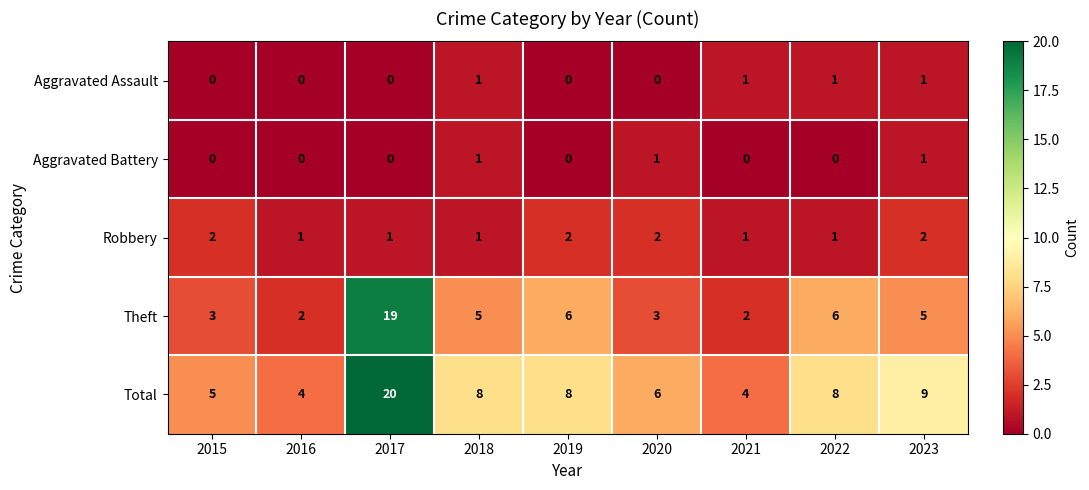

At how many categories does at least one series exceed 3?

9